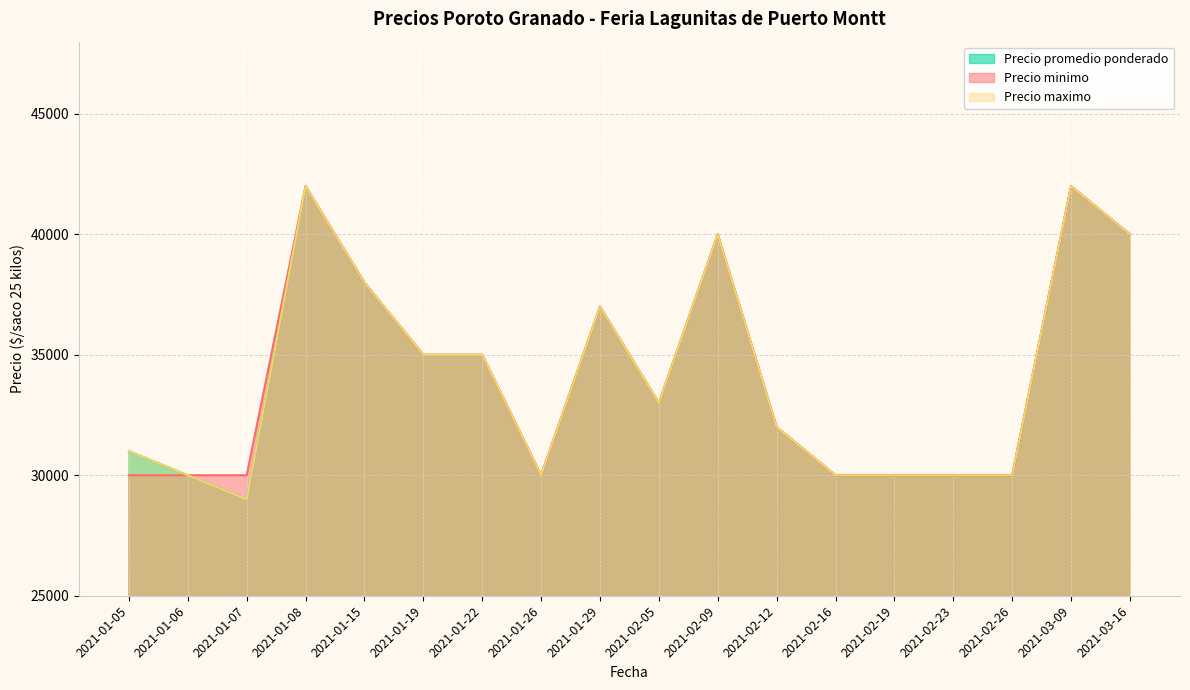

Reading right to left, list all the values displayed in this chart.

Precio minimo: 40000	42000	30000	30000	30000	30000	32000	40000	33000	37000	30000	35000	35000	38000	42000	30000	30000	30000
Precio maximo: 40000	42000	30000	30000	30000	30000	32000	40000	33000	37000	30000	35000	35000	38000	42000	29000	30000	31000
Precio promedio ponderado: 40000	42000	30000	30000	30000	30000	32000	40000	33000	37000	30000	35000	35000	38000	42000	29000	30000	31000